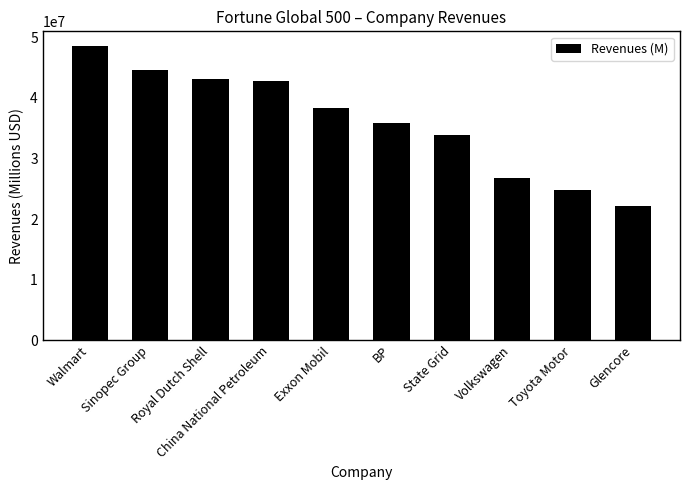

The chart shows a value of 58240559 at Royal Dutch Shell. True or false?

False